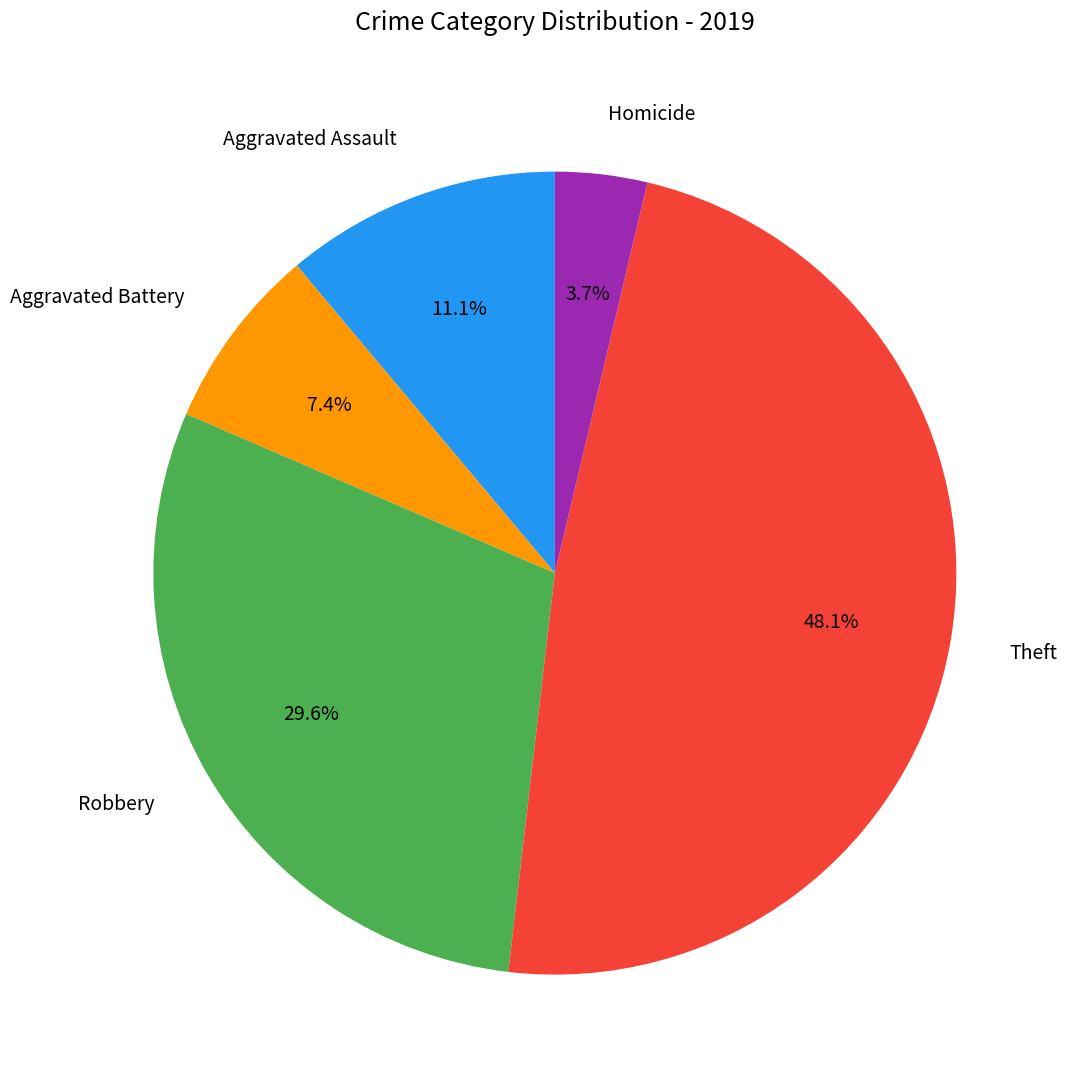

Is it true that Theft is 35% of the pie?

False